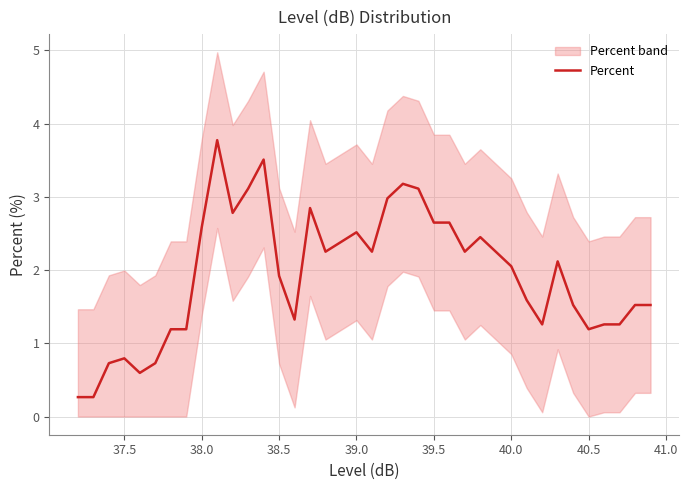

True or false: Percent has a value of 0.8 at 37.5.

True